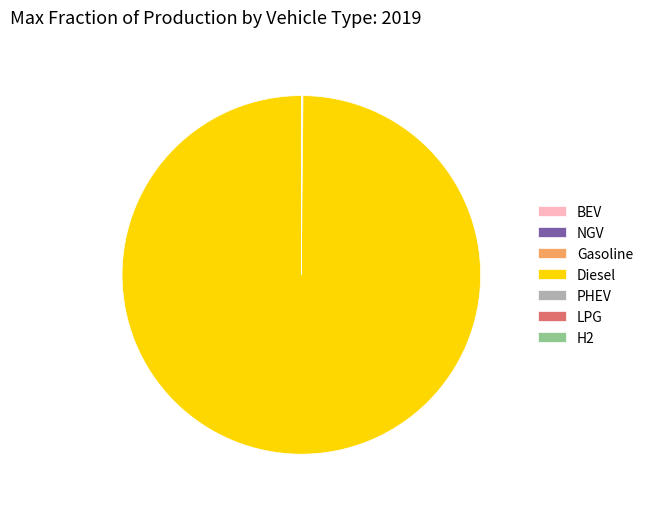

Which slice is the largest?

Diesel